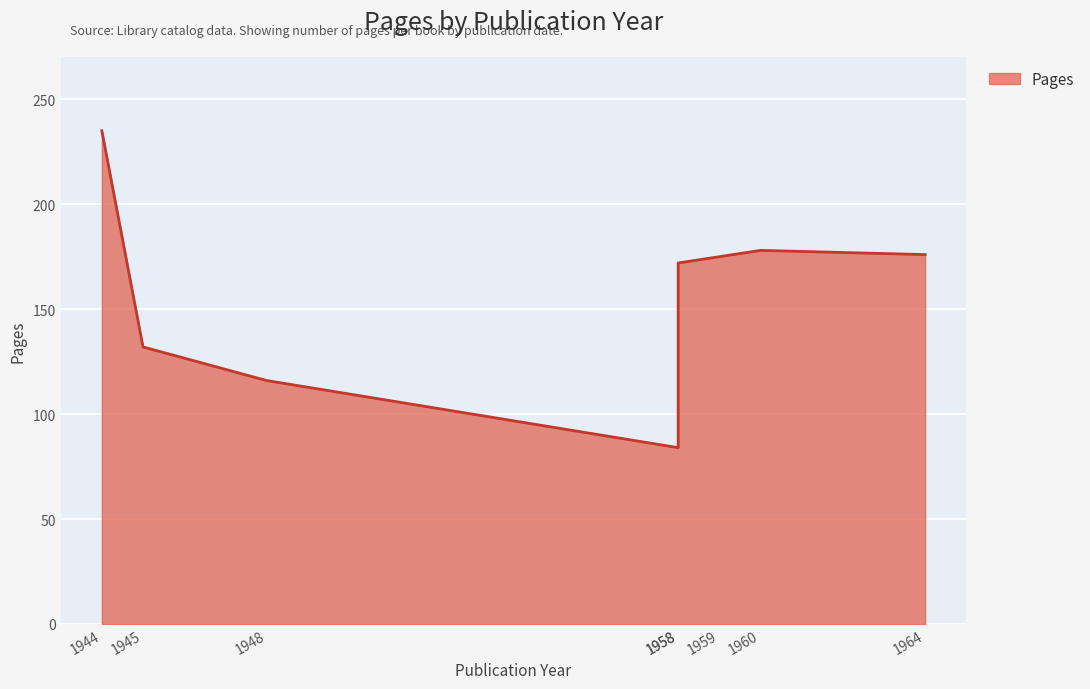

Which has a higher value, 1959 or 1958?

1959